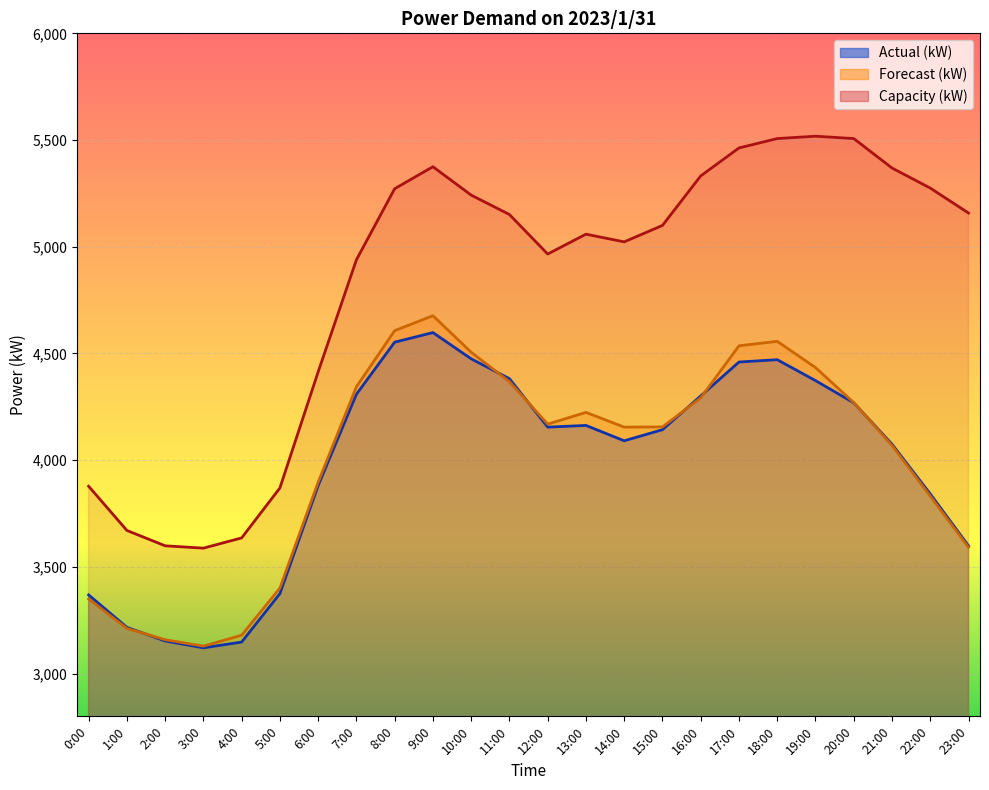

The Forecast (kW) series shows 1353 at 3:00. True or false?

False